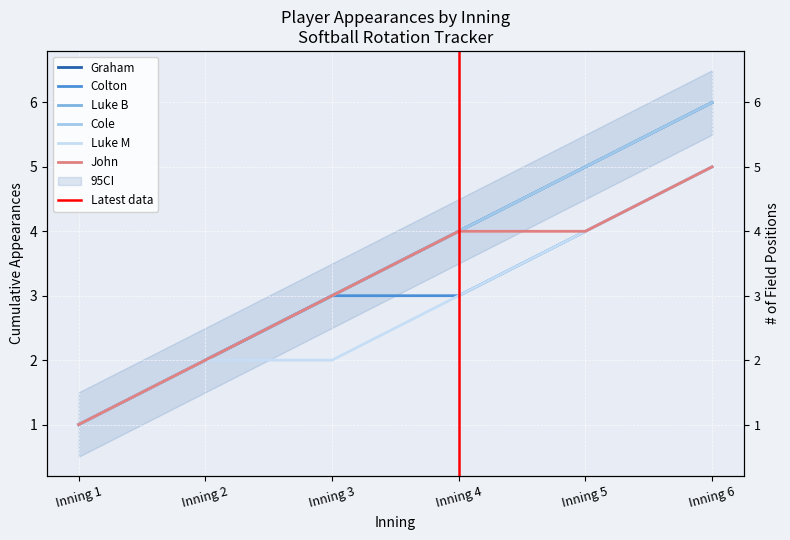

What is the value of the John point at the 1st from the left?

1